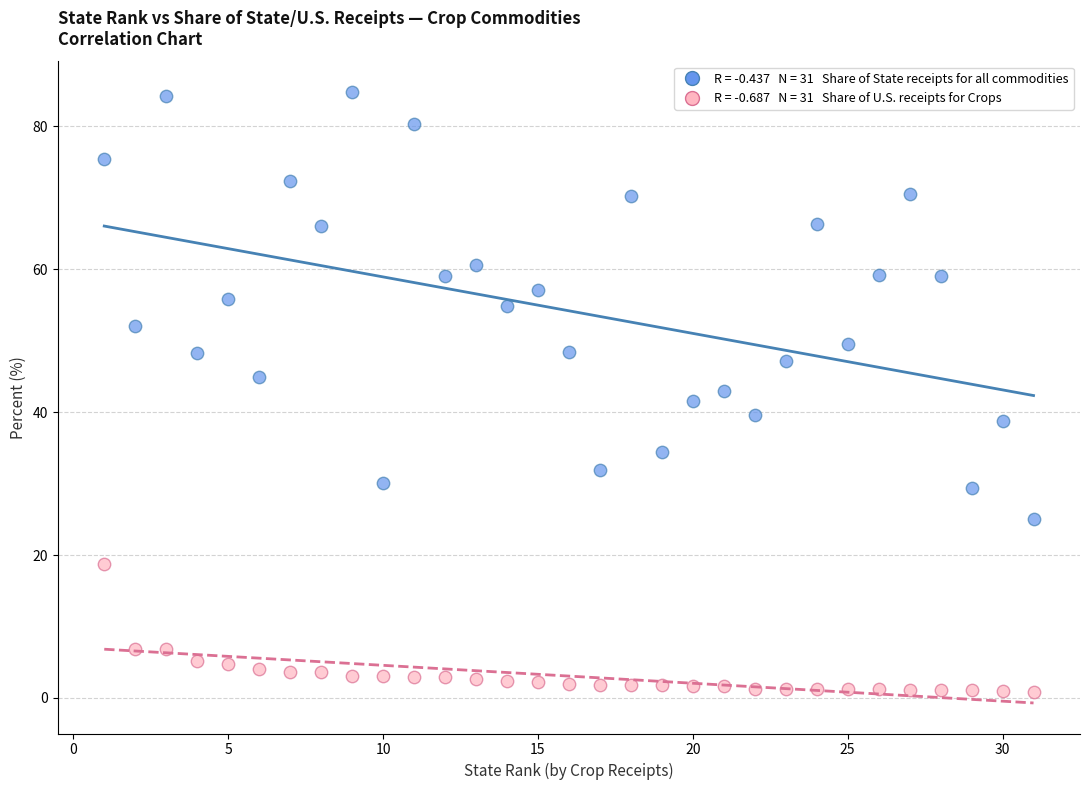

Across all data points, what is the range of X values (max minus min)?

30.0